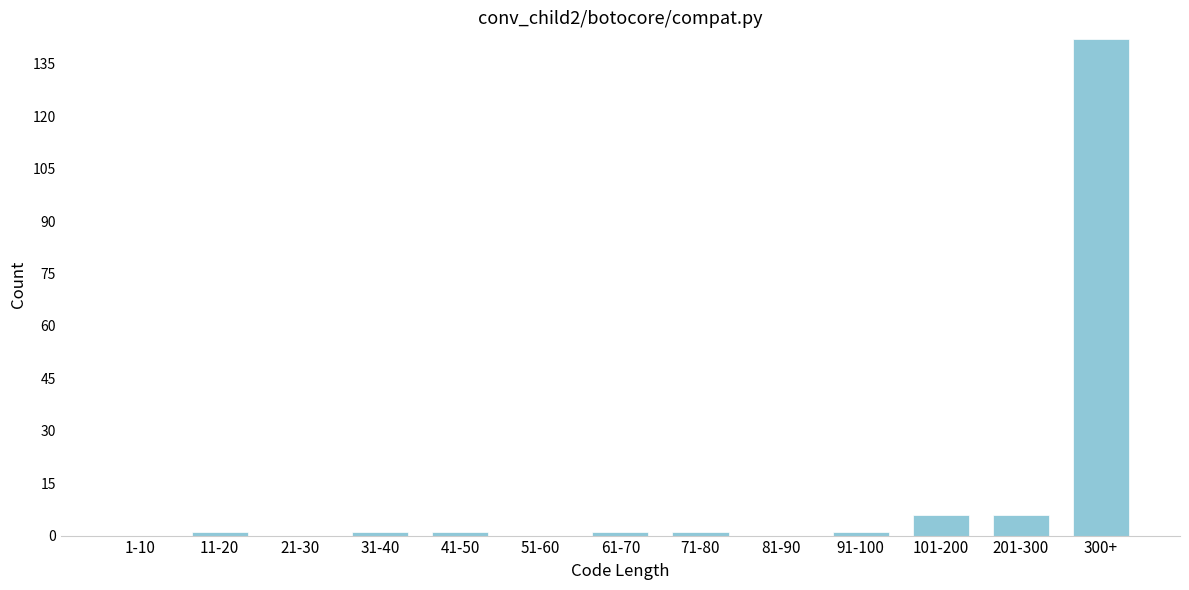

Reading right to left, list all the values displayed in this chart.

300+=142	201-300=6	101-200=6	91-100=1	81-90=0	71-80=1	61-70=1	51-60=0	41-50=1	31-40=1	21-30=0	11-20=1	1-10=0